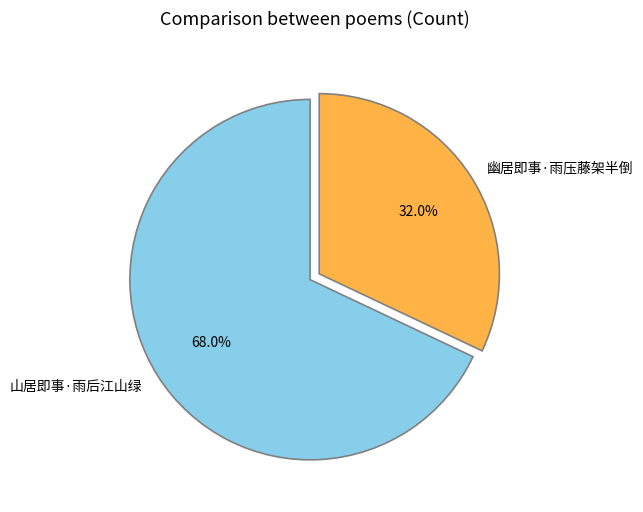

What is the ratio of the value at 山居即事·雨后江山绿 to the value at 幽居即事·雨压藤架半倒?

2.1